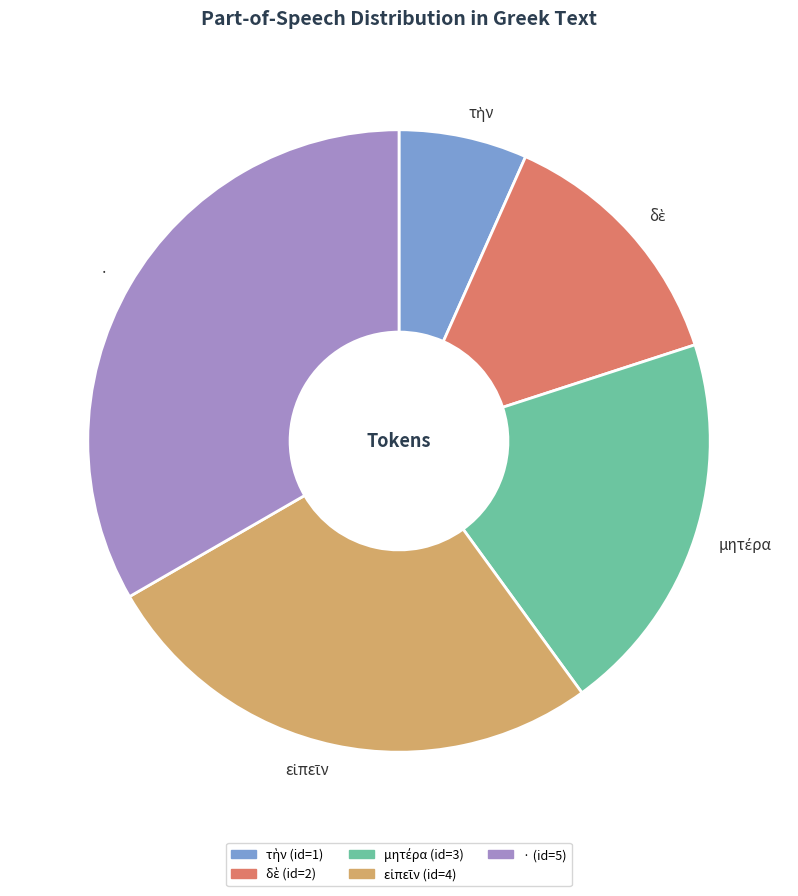

Count the number of slices in the pie.

5